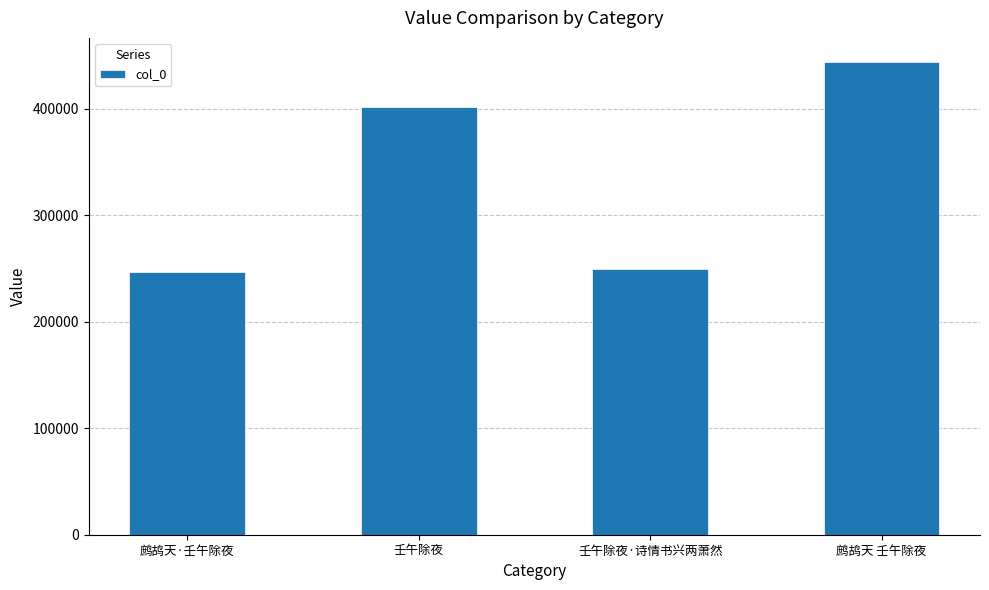

Count the number of categories in the chart.

4